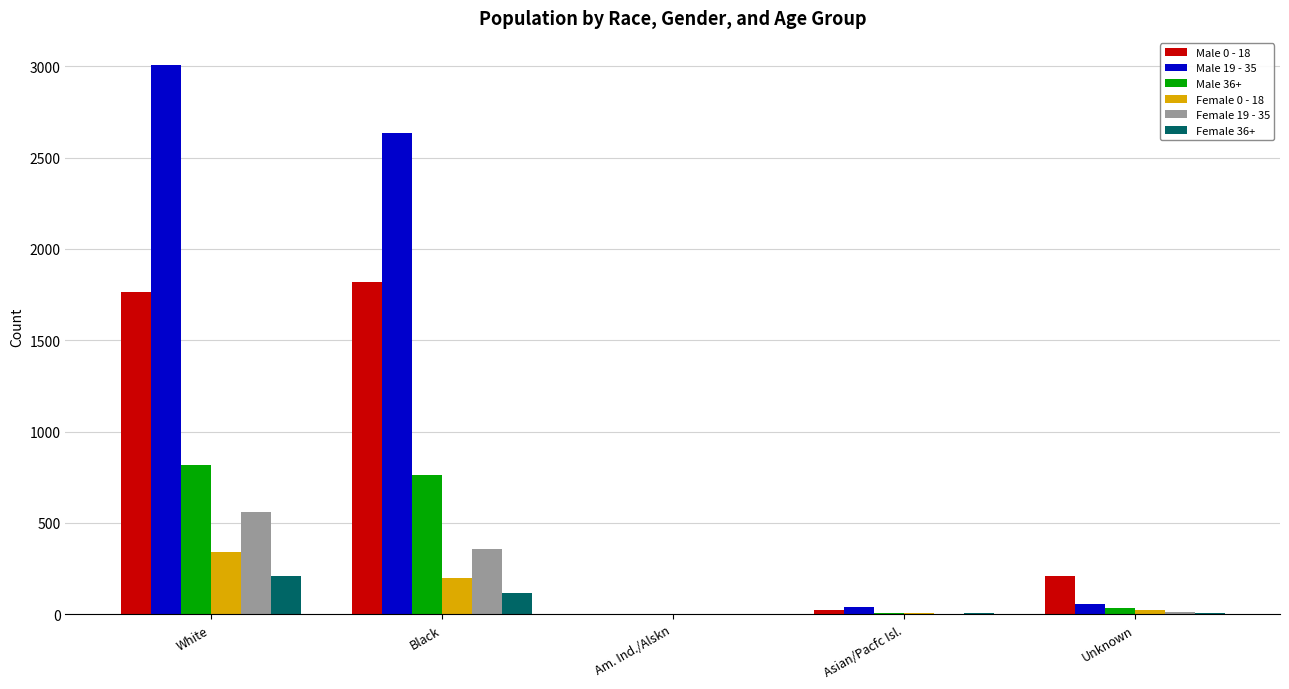

At which category is the sum across all series the highest?

White